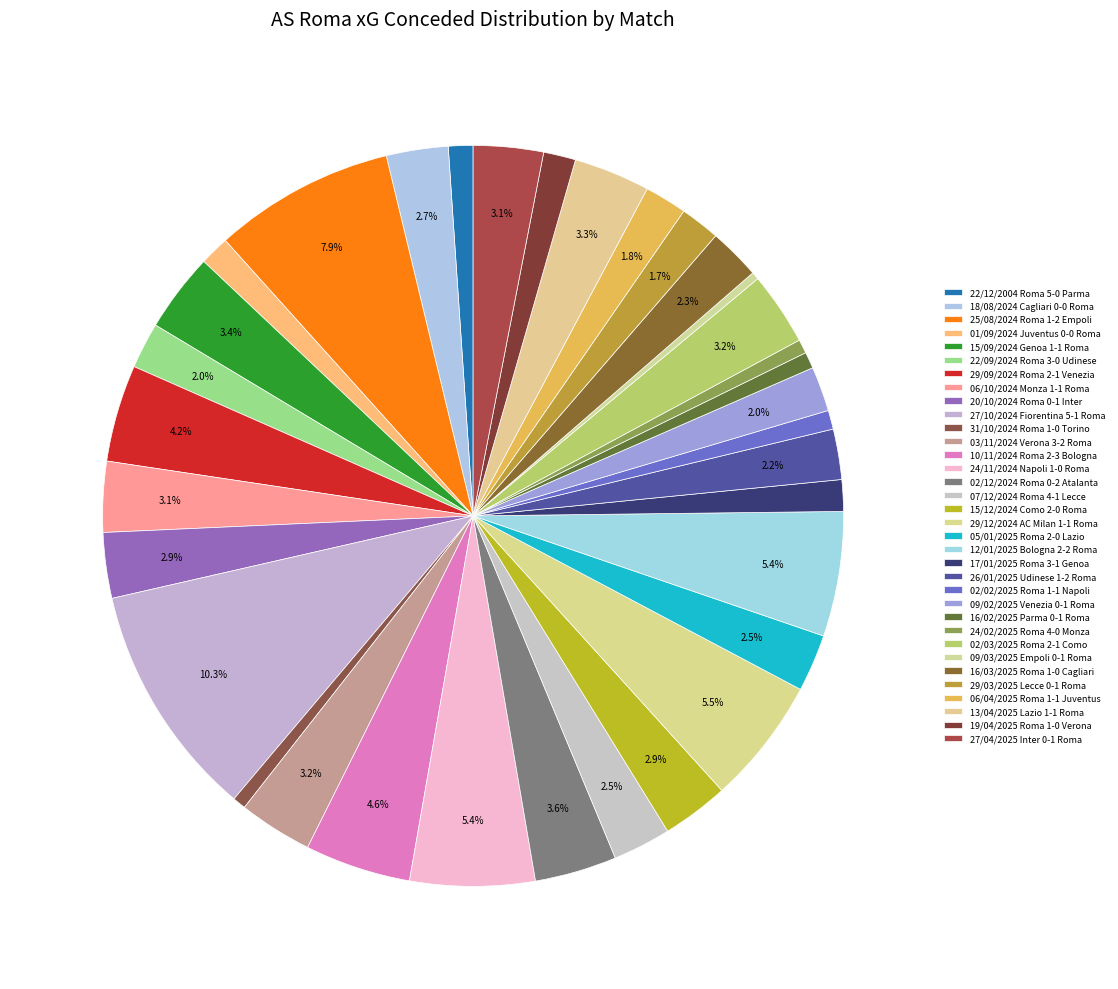

How many slices are in this pie chart?

34